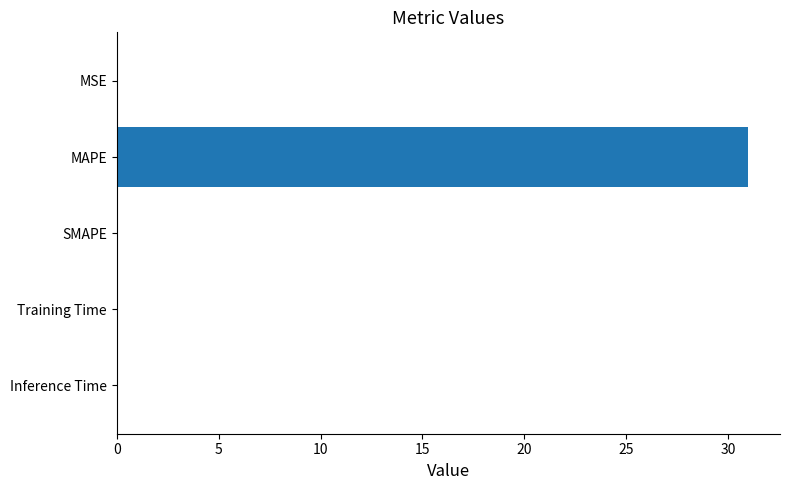

Is it true that the value at SMAPE is 0.0?

True